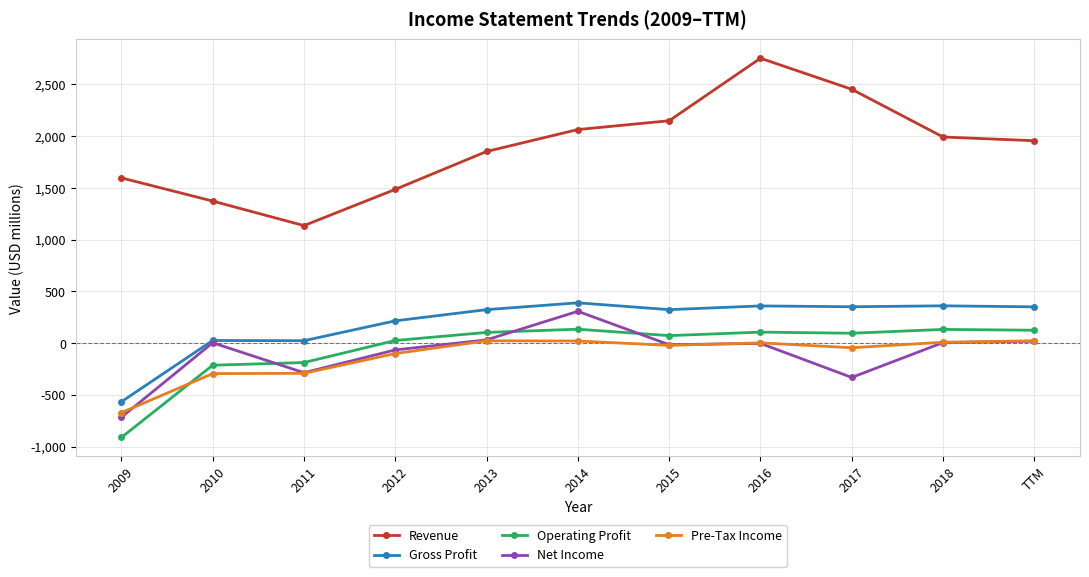

Which series has the largest total across all categories?

Revenue